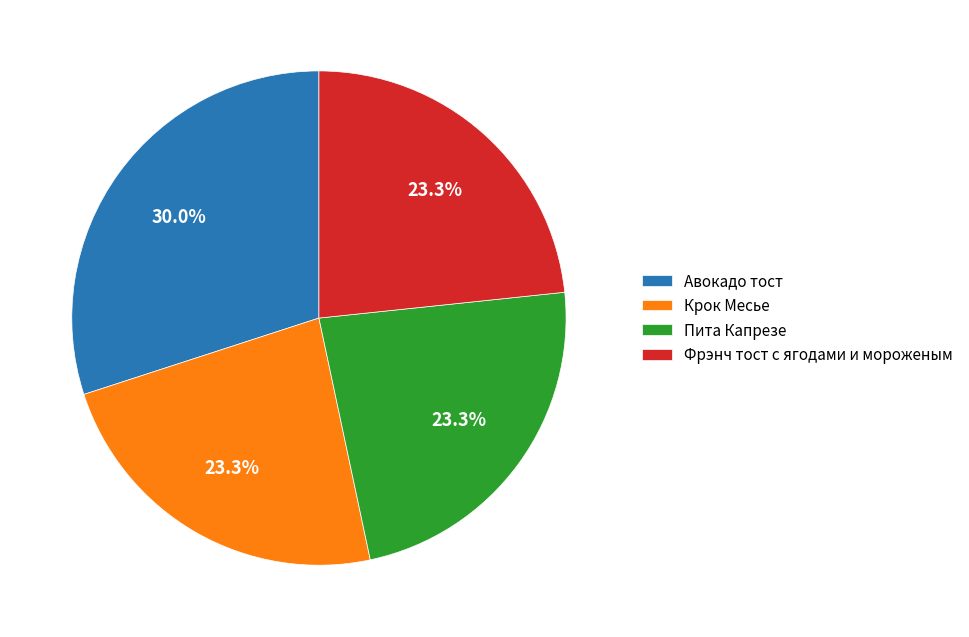

Do Авокадо тост and Фрэнч тост с ягодами и мороженым together represent more than half of the pie?

Yes